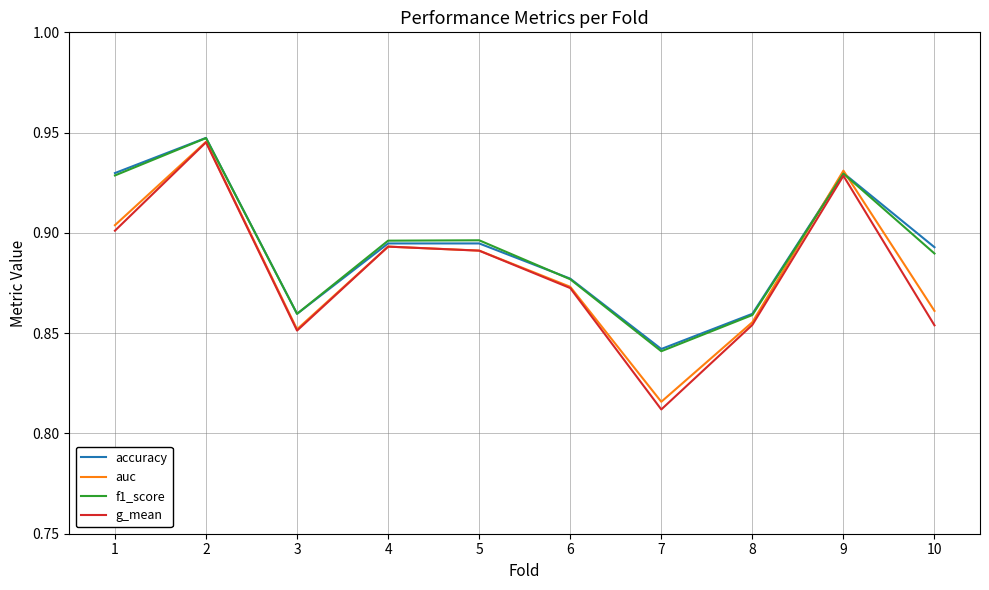

Is the value of accuracy at 1 greater than the value of auc at 3?

Yes